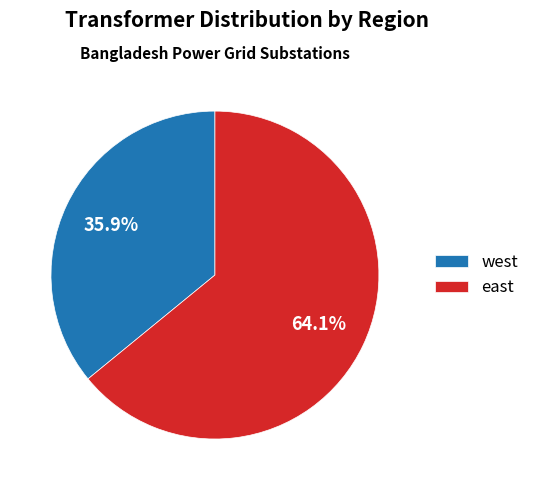

How many segments does this pie chart have?

2